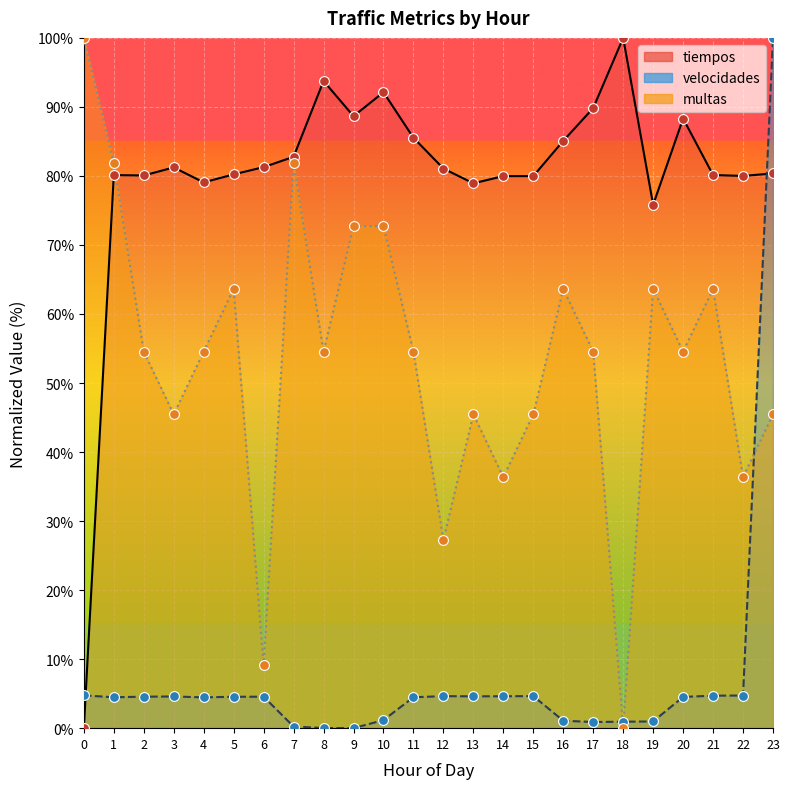

What are all the series names shown in the legend?

tiempos, velocidades, multas